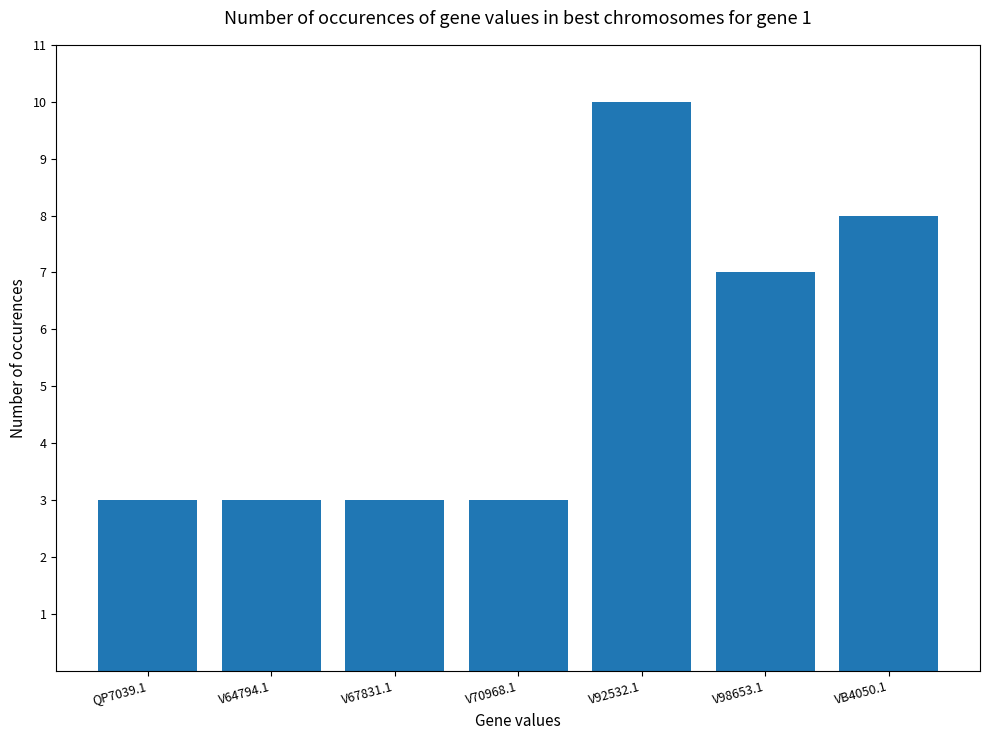

Are the bars horizontal?

No